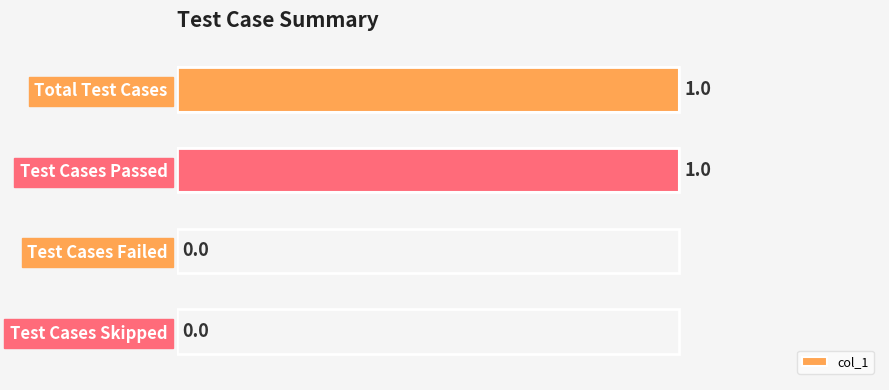

Reading bottom to top, what are all the values shown in this chart?

Test Cases Skipped=0	Test Cases Failed=0	Test Cases Passed=1	Total Test Cases=1